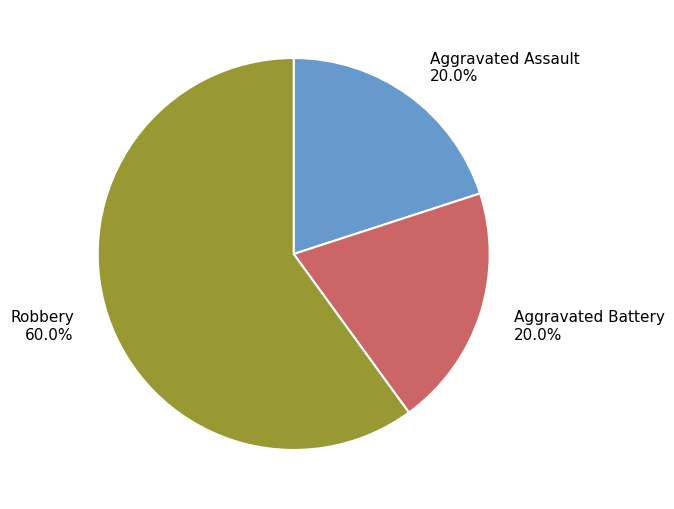

Does any single category account for the majority?

Yes